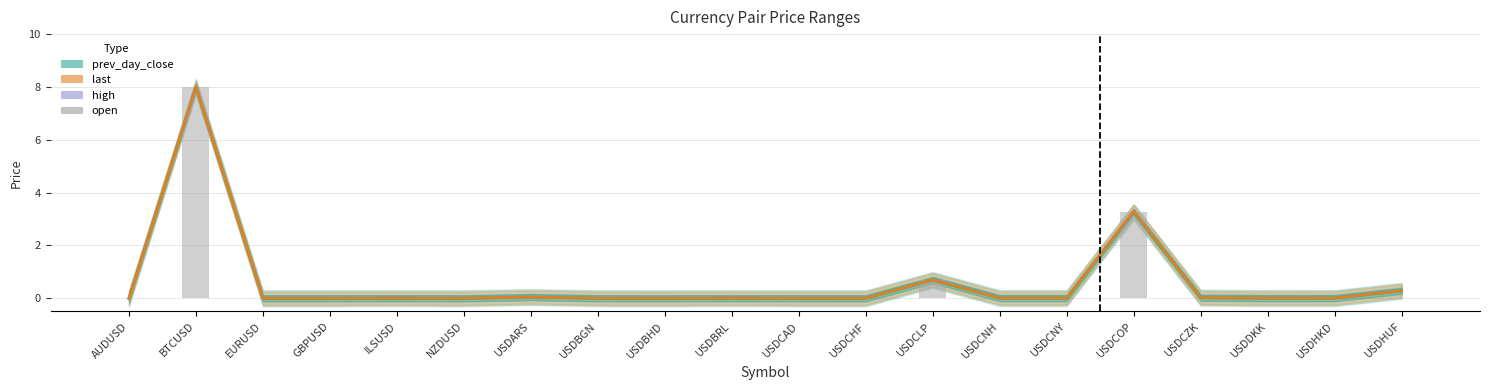

Between USDCLP and USDCAD, which is larger?

USDCLP